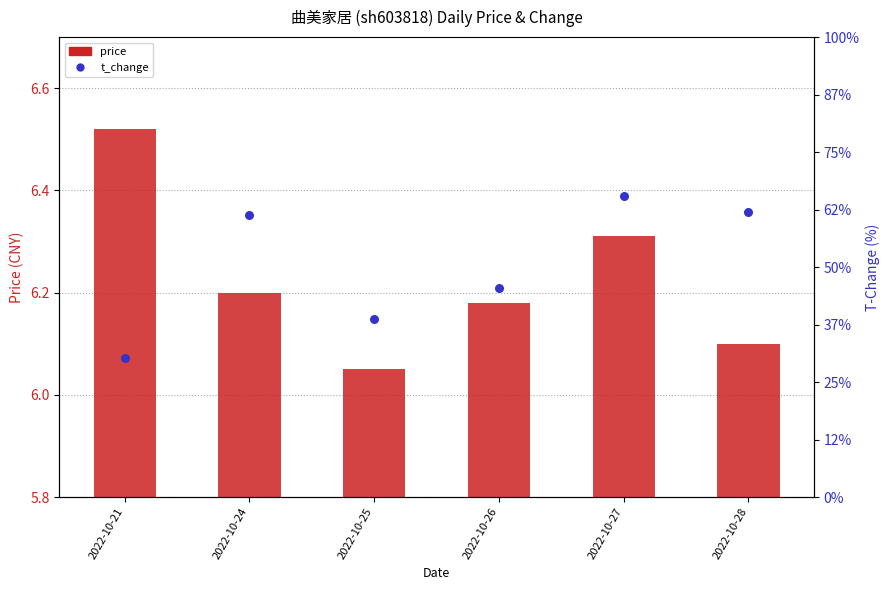

Which series has the largest total across all categories?

t_change